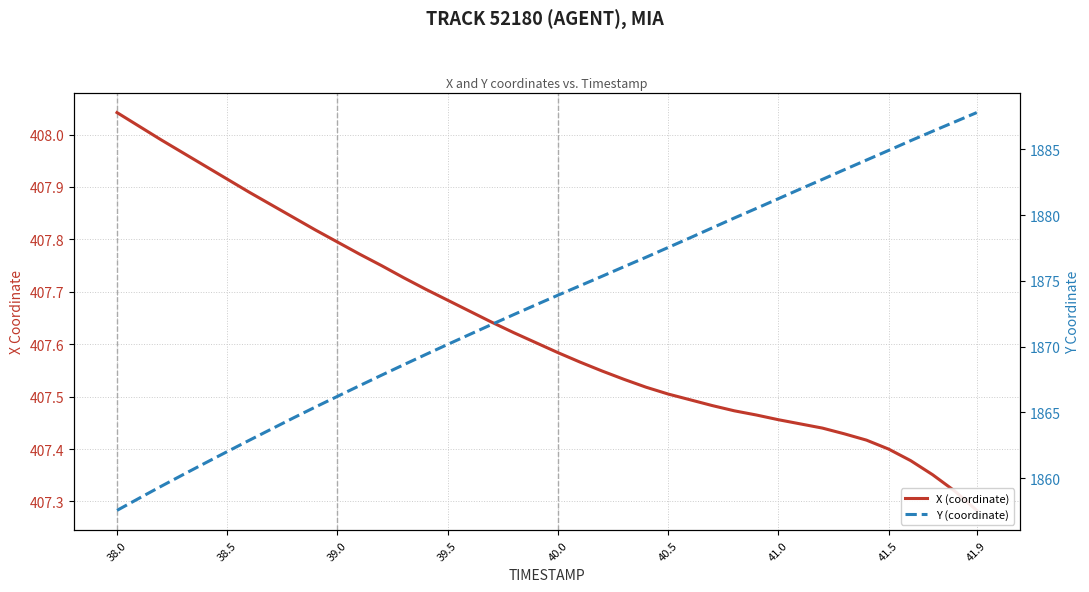

True or false: X (coordinate) has more than 2 points higher than both neighbors.

False